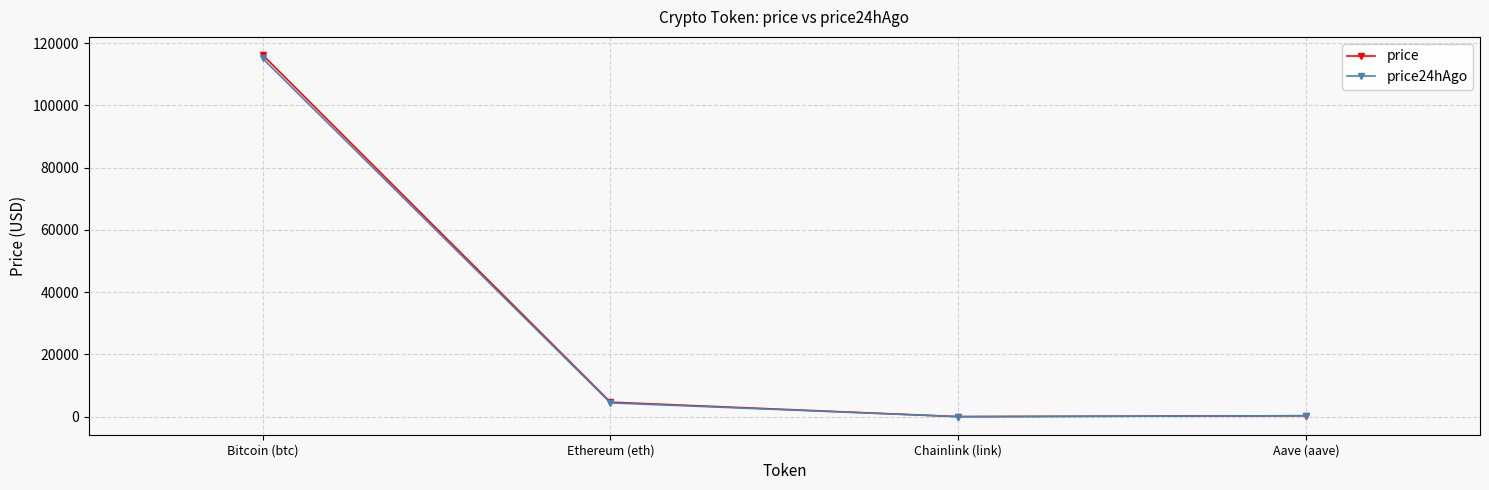

What is the sum of the price values at Aave (aave) and Chainlink (link)?

346.3